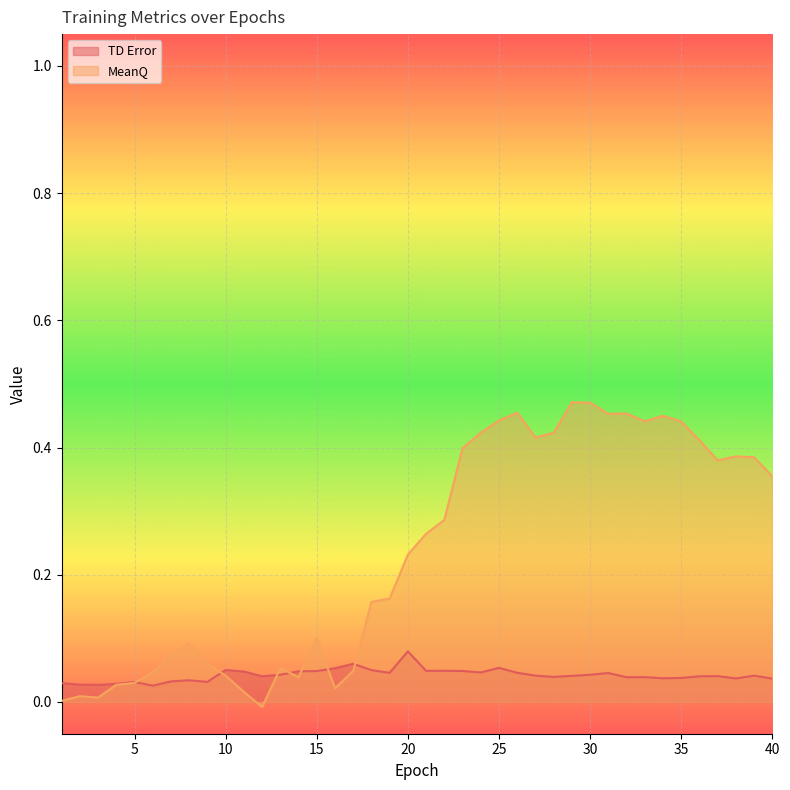

Rank the categories by TD Error value from lowest to highest.

6, 3, 2, 4, 1, 5, 9, 7, 8, 40, 38, 34, 35, 32, 33, 28, 36, 12, 37, 29, 39, 27, 13, 30, 31, 19, 26, 24, 11, 14, 15, 23, 21, 22, 18, 10, 16, 25, 17, 20